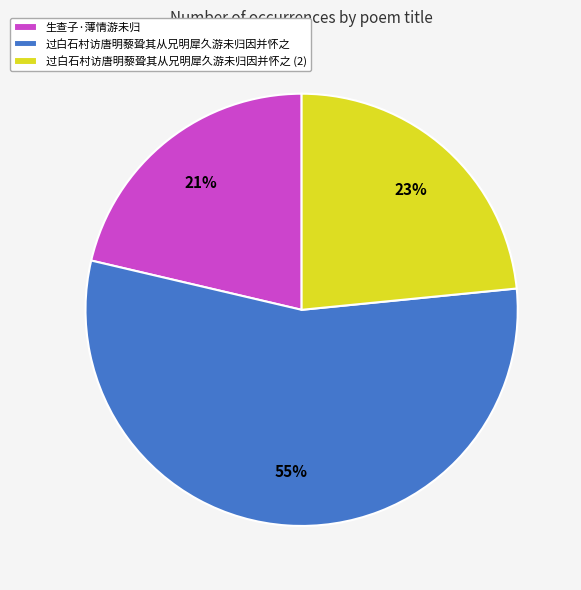

To the nearest percent, what is the average slice percentage?

33%